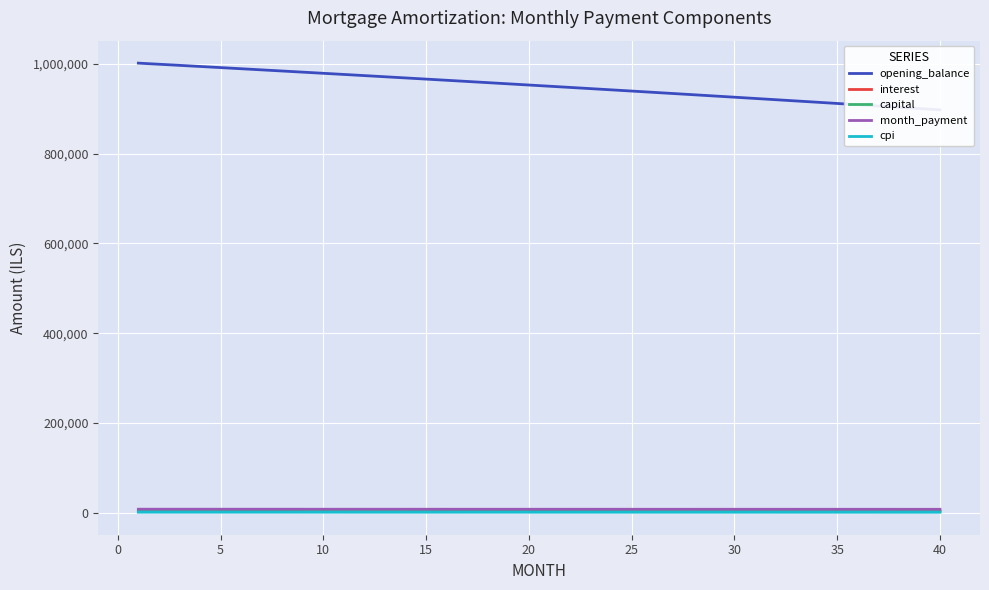

Reading right to left, transcribe all the data shown in this chart.

opening_balance: 897464.3	900327.3	903179.7	906021.5	908852.8	911673.5	914483.8	917283.6	920072.9	922851.9	925620.4	928378.6	931126.5	933864.0	936591.3	939308.3	942015.0	944711.6	947397.9	950074.1	952740.1	955396.0	958041.9	960677.6	963303.3	965919.0	968524.7	971120.4	973706.2	976282.1	978848.0	981404.1	983950.3	986486.7	989013.3	991530.1	994037.2	996534.5	999022.1	1001500.0
interest: 3739.4	3751.4	3763.2	3775.1	3786.9	3798.6	3810.3	3822.0	3833.6	3845.2	3856.8	3868.2	3879.7	3891.1	3902.5	3913.8	3925.1	3936.3	3947.5	3958.6	3969.8	3980.8	3991.8	4002.8	4013.8	4024.7	4035.5	4046.3	4057.1	4067.8	4078.5	4089.2	4099.8	4110.4	4120.9	4131.4	4141.8	4152.2	4162.6	4172.9
capital: 4213.4	4207.1	4200.8	4194.5	4188.3	4182.0	4175.7	4169.5	4163.2	4157.0	4150.8	4144.6	4138.3	4132.1	4125.9	4119.8	4113.6	4107.4	4101.3	4095.2	4089.0	4082.9	4076.8	4070.7	4064.6	4058.5	4052.4	4046.3	4040.3	4034.2	4028.2	4022.2	4016.1	4010.1	4004.1	3998.1	3992.1	3986.1	3980.2	3974.2
month_payment: 7952.9	7958.5	7964.1	7969.6	7975.1	7980.6	7986.1	7991.5	7996.9	8002.2	8007.5	8012.8	8018.0	8023.2	8028.4	8033.6	8038.7	8043.7	8048.8	8053.8	8058.8	8063.7	8068.6	8073.5	8078.3	8083.1	8087.9	8092.7	8097.4	8102.1	8106.7	8111.3	8115.9	8120.5	8125.0	8129.5	8133.9	8138.4	8142.8	8147.1
cpi: 1339.9	1344.2	1348.5	1352.7	1357.0	1361.2	1365.5	1369.7	1373.9	1378.0	1382.2	1386.3	1390.5	1394.6	1398.7	1402.8	1406.8	1410.9	1414.9	1419.0	1423.0	1427.0	1431.0	1434.9	1438.9	1442.8	1446.7	1450.6	1454.5	1458.4	1462.2	1466.1	1469.9	1473.7	1477.5	1481.3	1485.1	1488.8	1492.6	1496.3